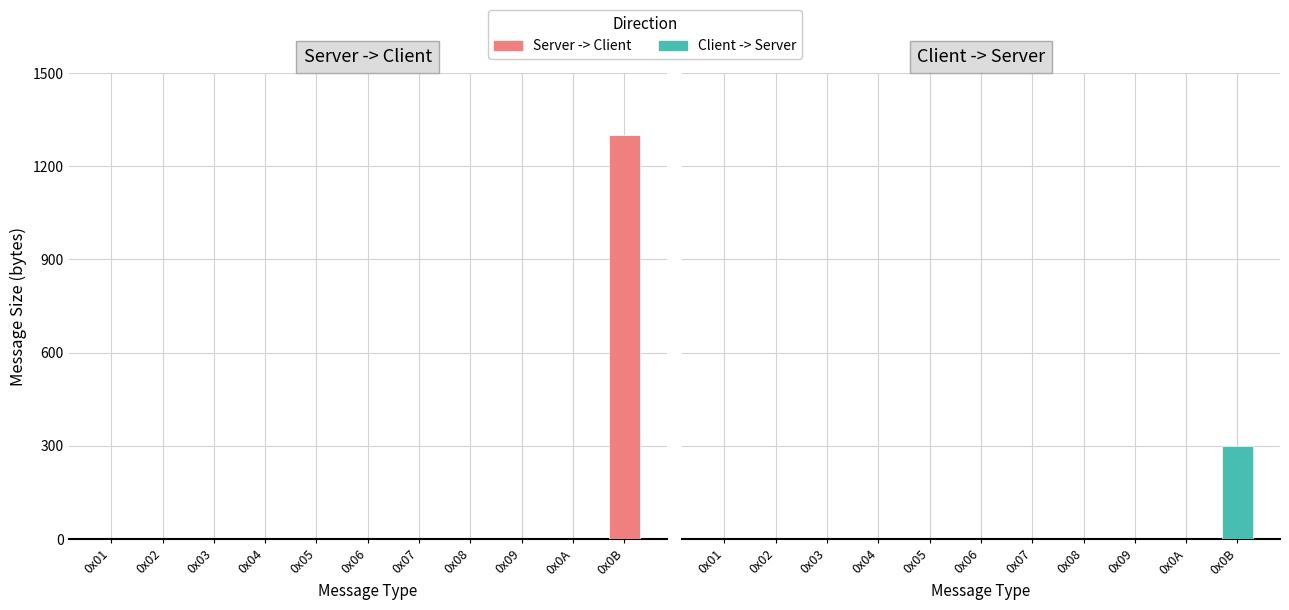

List the labels in order of Client -> Server value, smallest first.

0x01, 0x02, 0x03, 0x04, 0x05, 0x06, 0x07, 0x08, 0x09, 0x0A, 0x0B